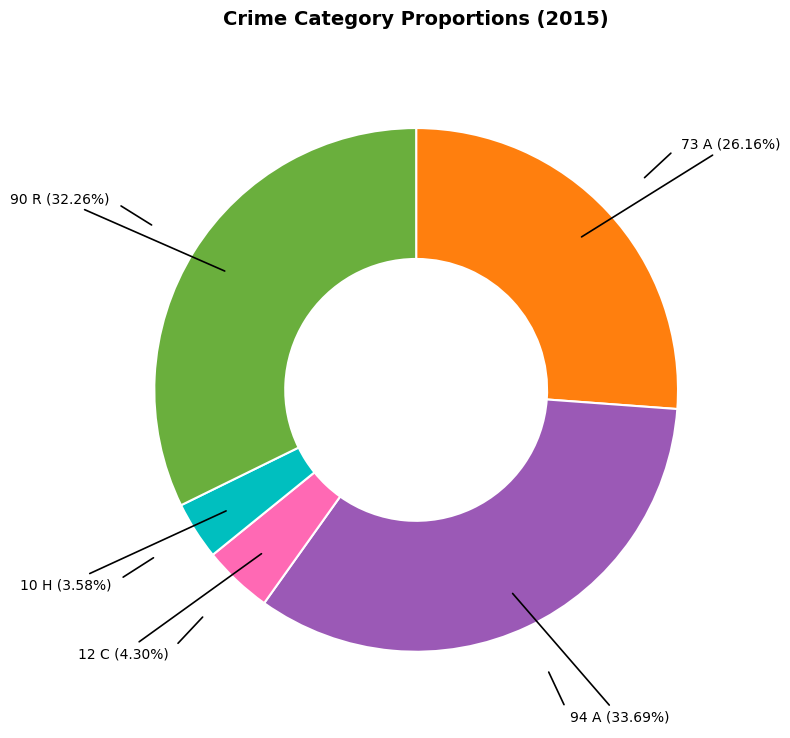

Is there any slice that represents more than half of the pie?

No